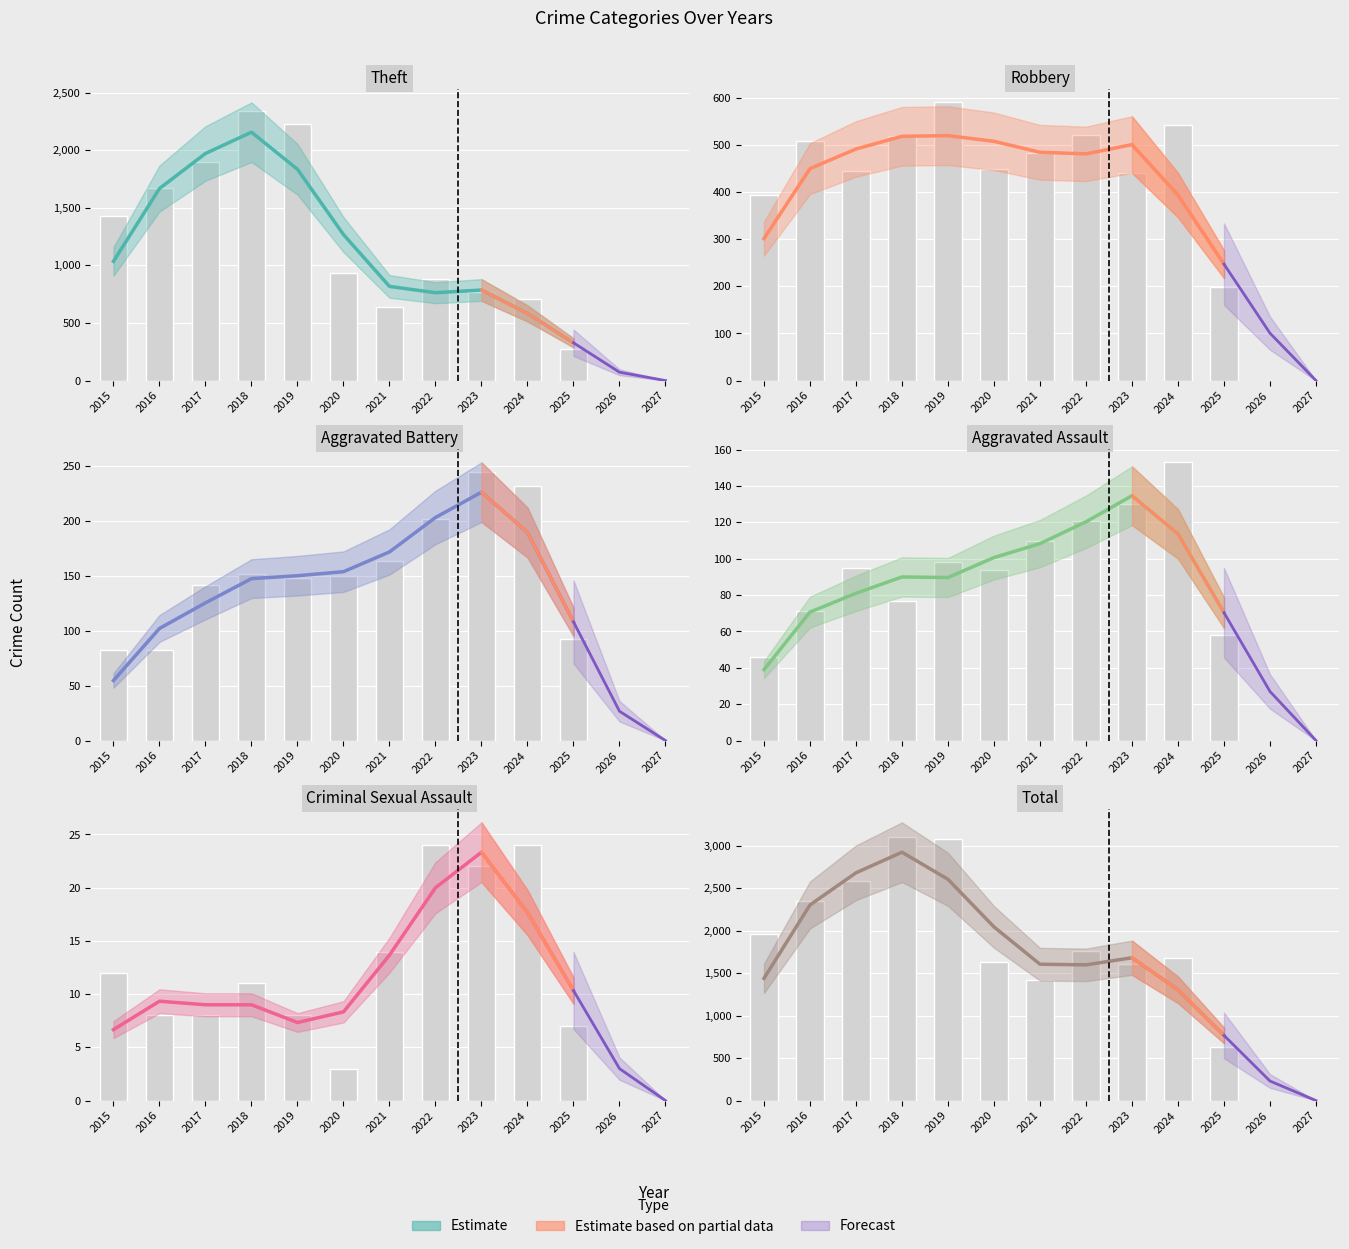

What is the greatest value displayed?

3105